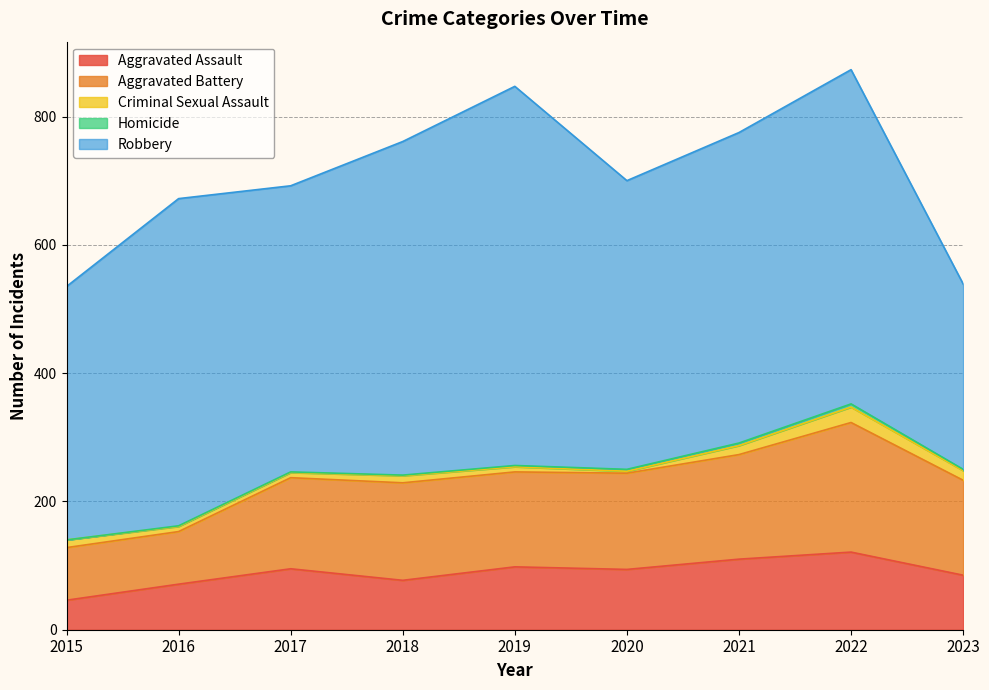

Which series has the largest total across all categories?

Robbery